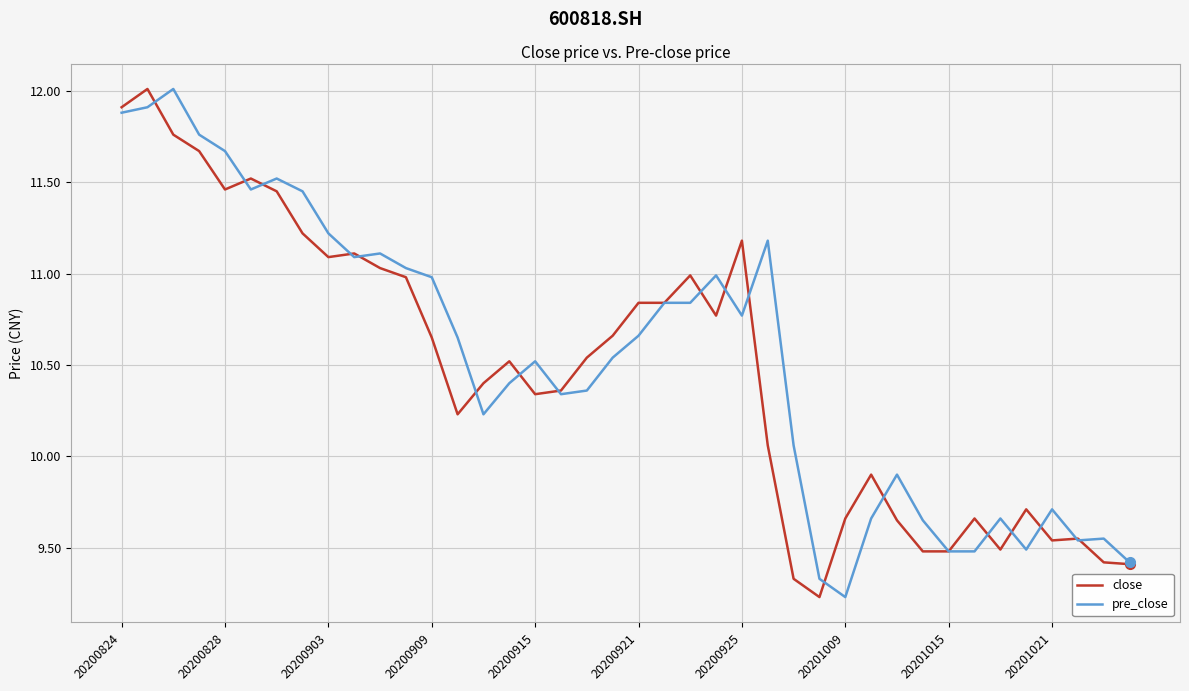

What is the maximum value shown in the chart?

12.0